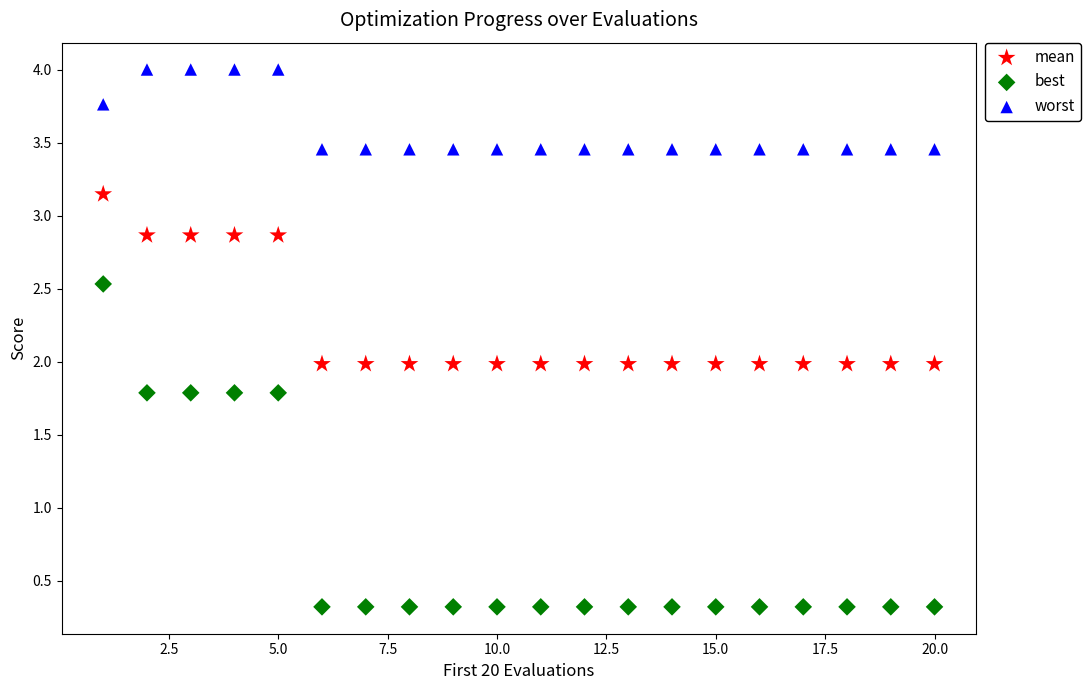

Which series has the widest spread of Y values?

best